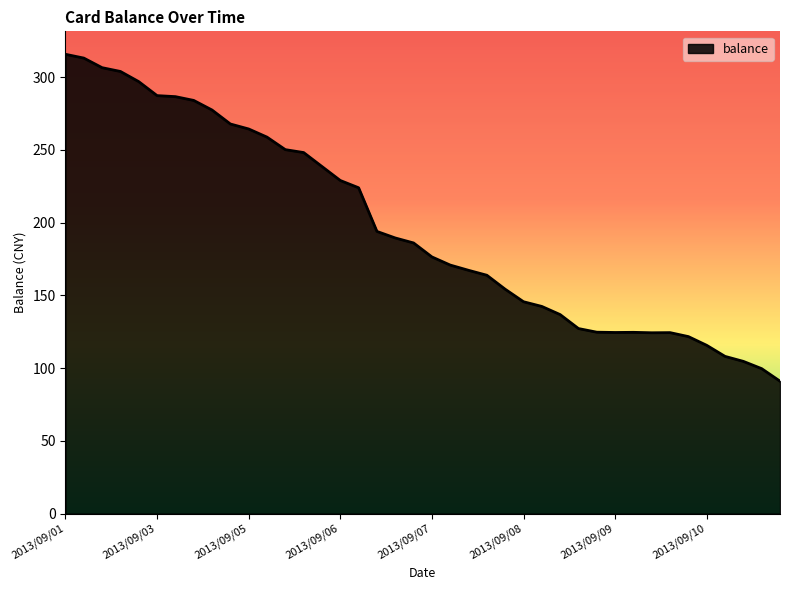

Does the chart have visible grid lines?

No